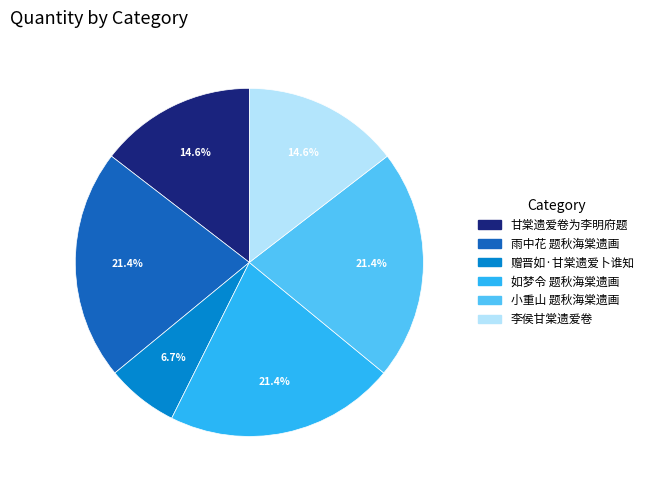

What is the total percentage of 甘棠遗爱卷为李明府题 and 雨中花 题秋海棠遗画?

36.0%